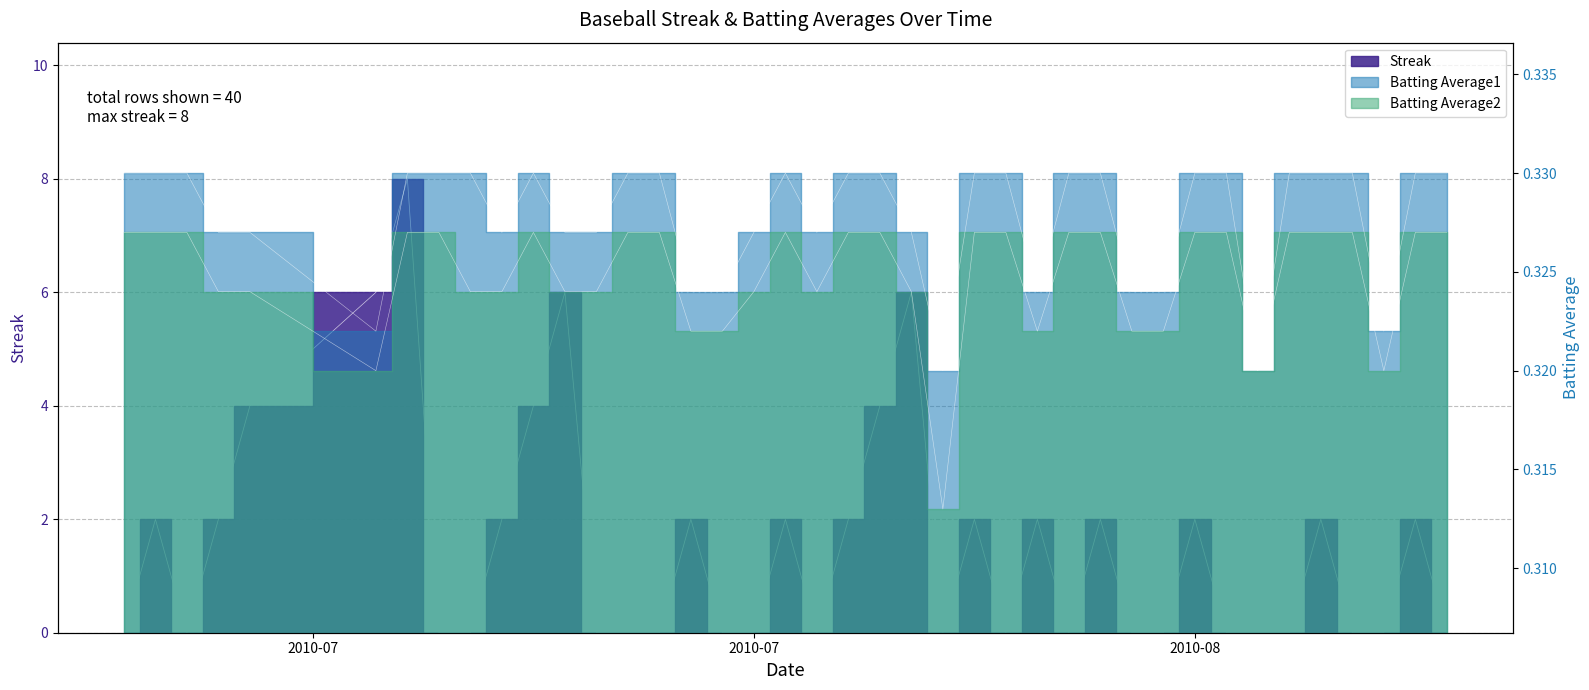

Is the value of Batting Average1 at 17 greater than the value of Streak at 25?

Yes